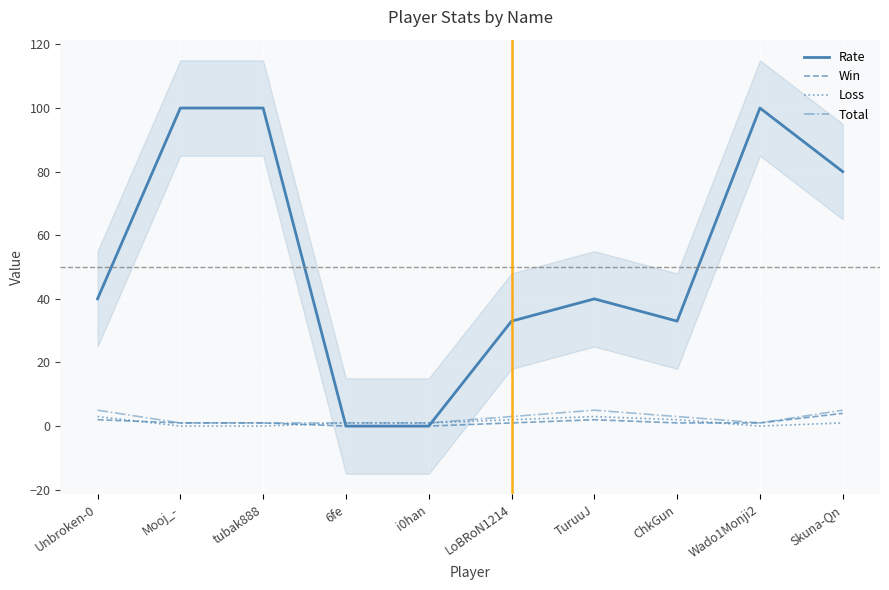

What is the sum of all Rate values?

526